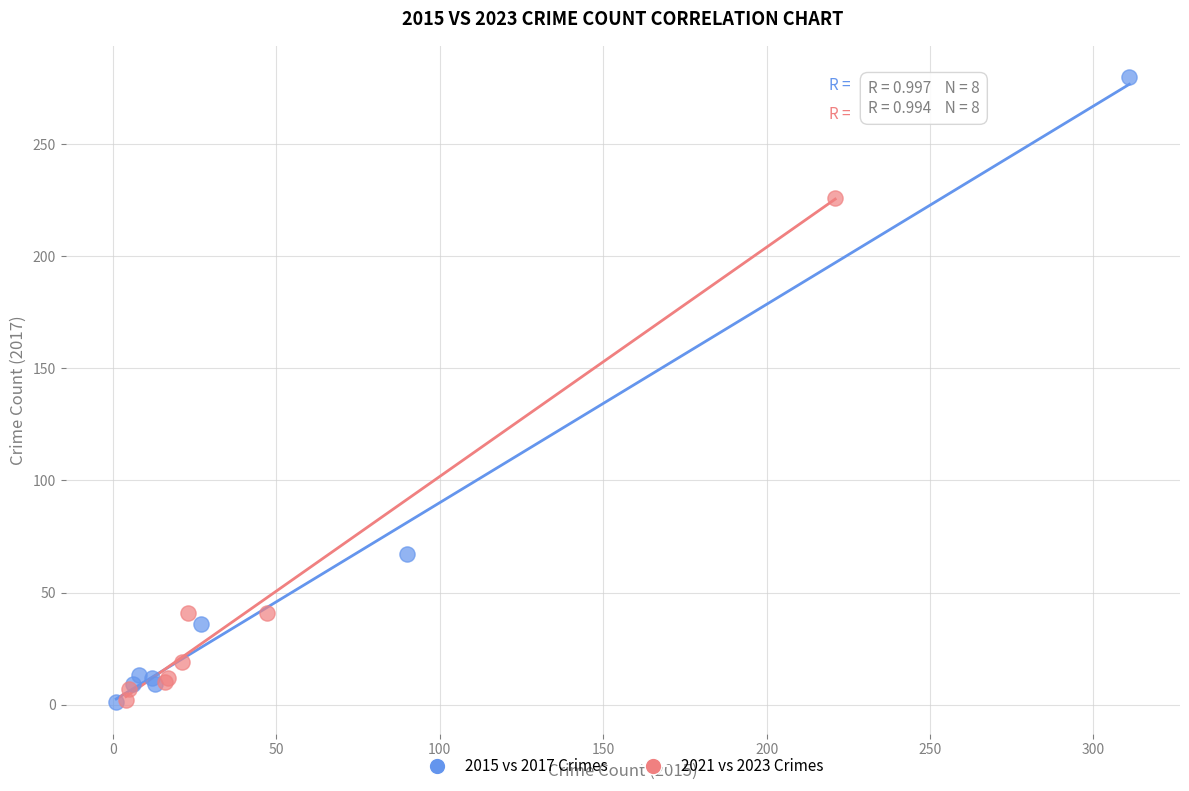

Which series reaches the maximum Y coordinate?

2015 vs 2017 Crimes